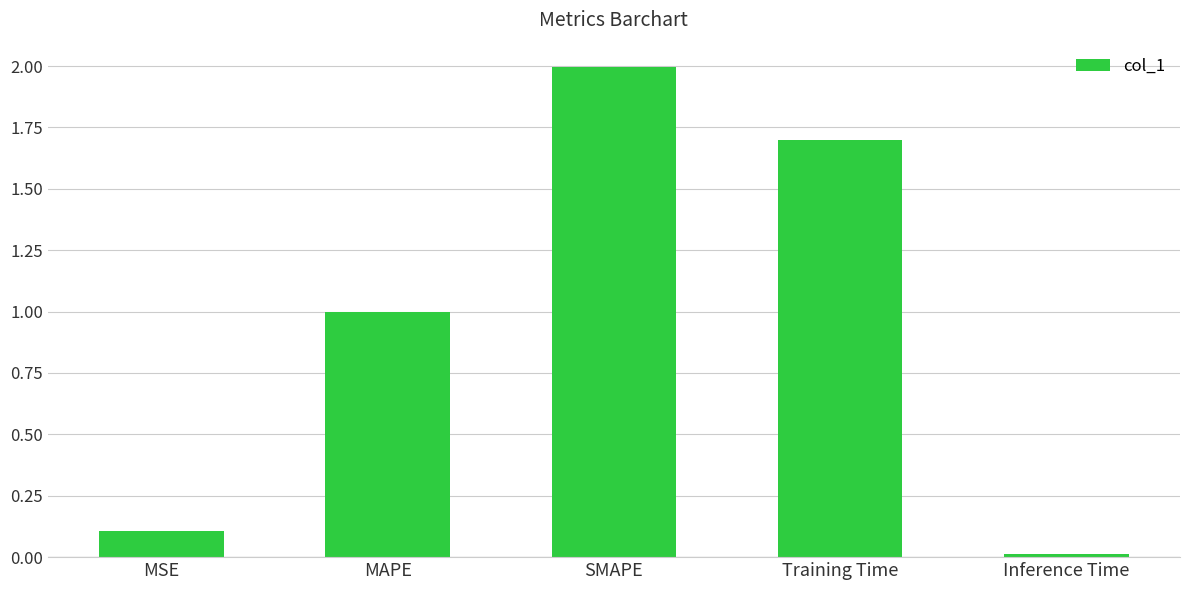

How many bars are there in total?

5